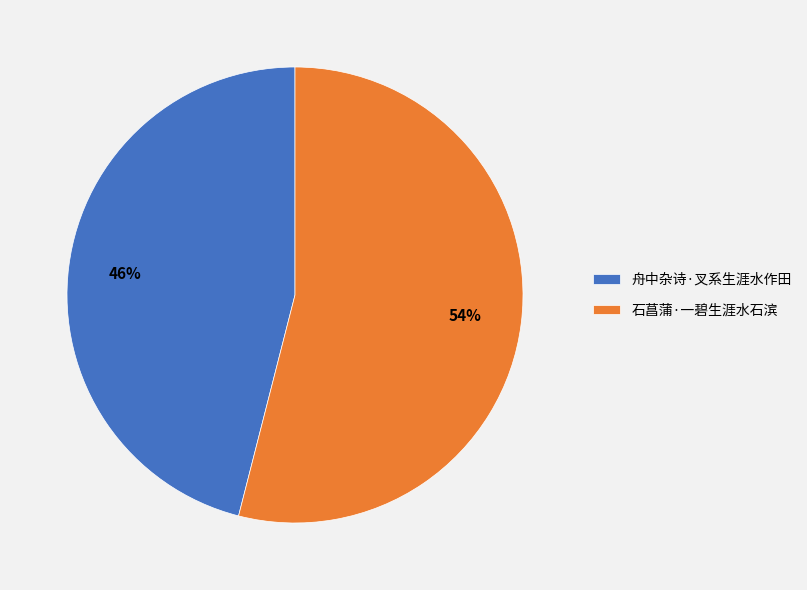

Which slice is the smallest?

舟中杂诗·叉系生涯水作田